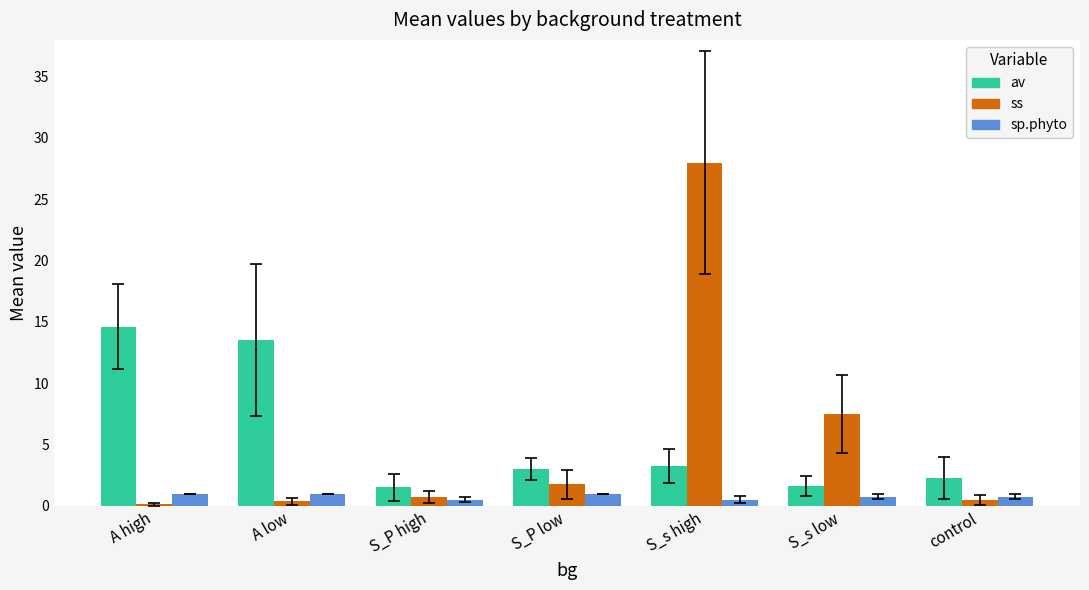

True or false: ss has a value of 0.5 at S_P low.

False